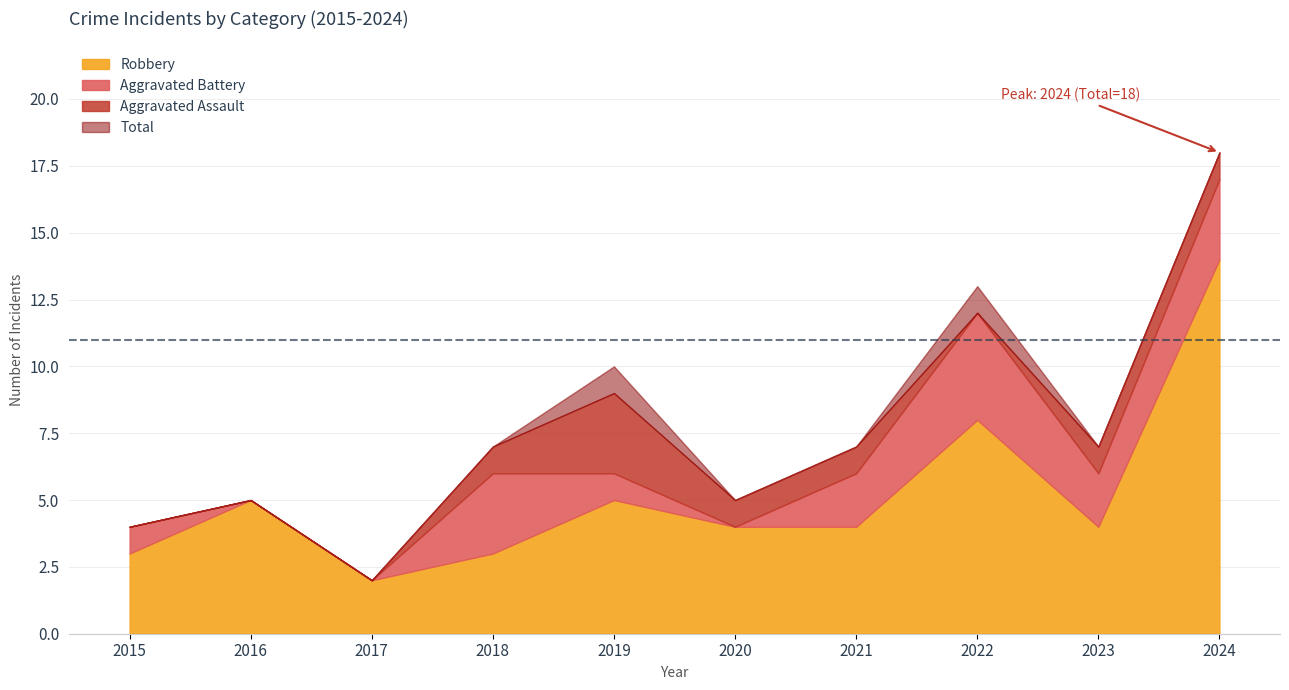

Reading left to right, list all the values displayed in this chart.

Aggravated Assault: 0	0	0	1	3	1	1	0	1	1
Aggravated Battery: 1	0	0	3	1	0	2	4	2	3
Robbery: 3	5	2	3	5	4	4	8	4	14
Total: 4	5	2	7	10	5	7	13	7	18